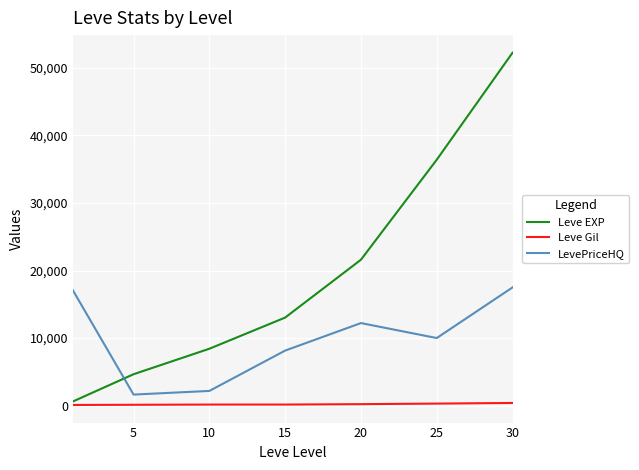

What is the difference between the maximum and minimum values in the Leve Gil series?

298